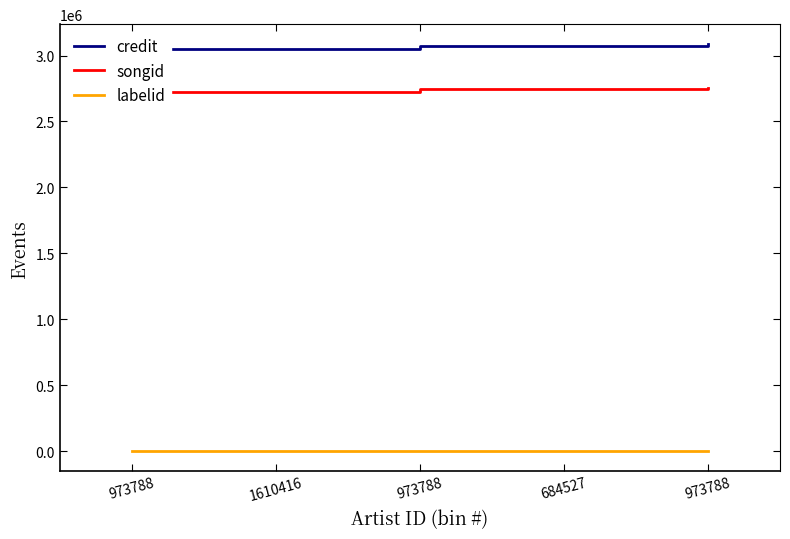

At which label does songid reach its minimum?

973788